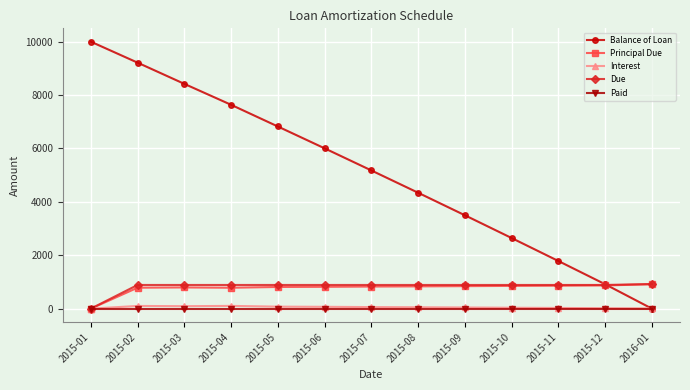

What position from the left is 2015-07?

7